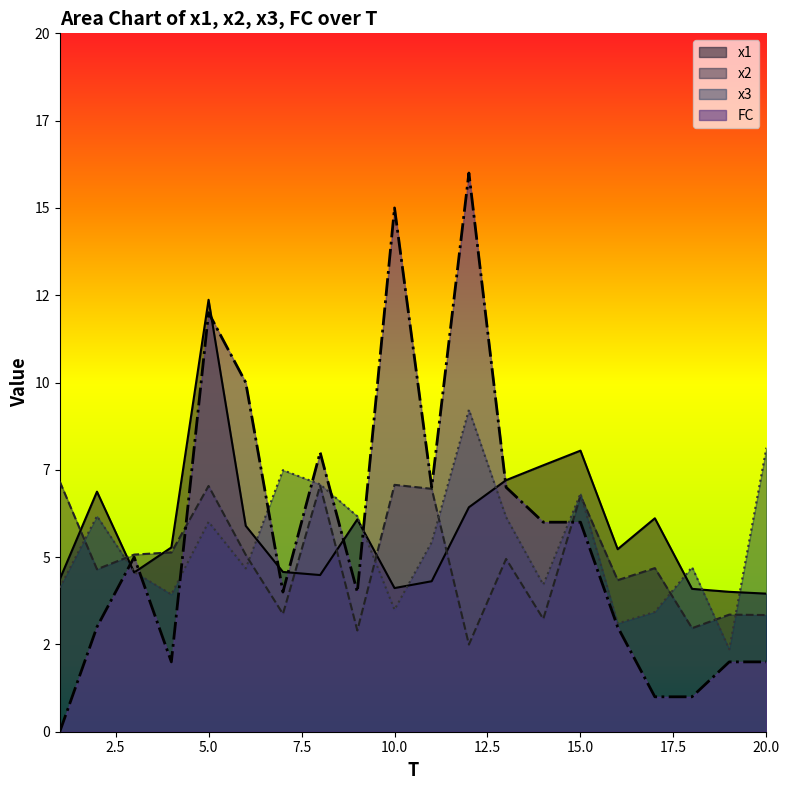

In x2, how many points are higher than both neighbors (excluding endpoints)?

7